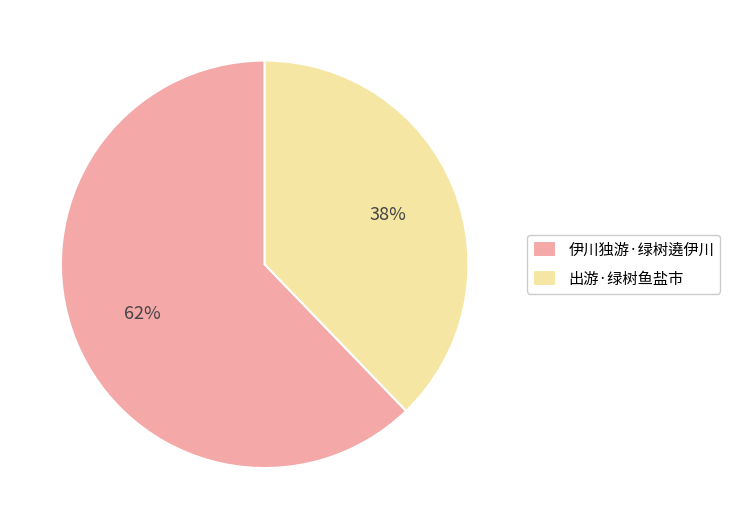

To the nearest percent, what is the average slice percentage?

50%